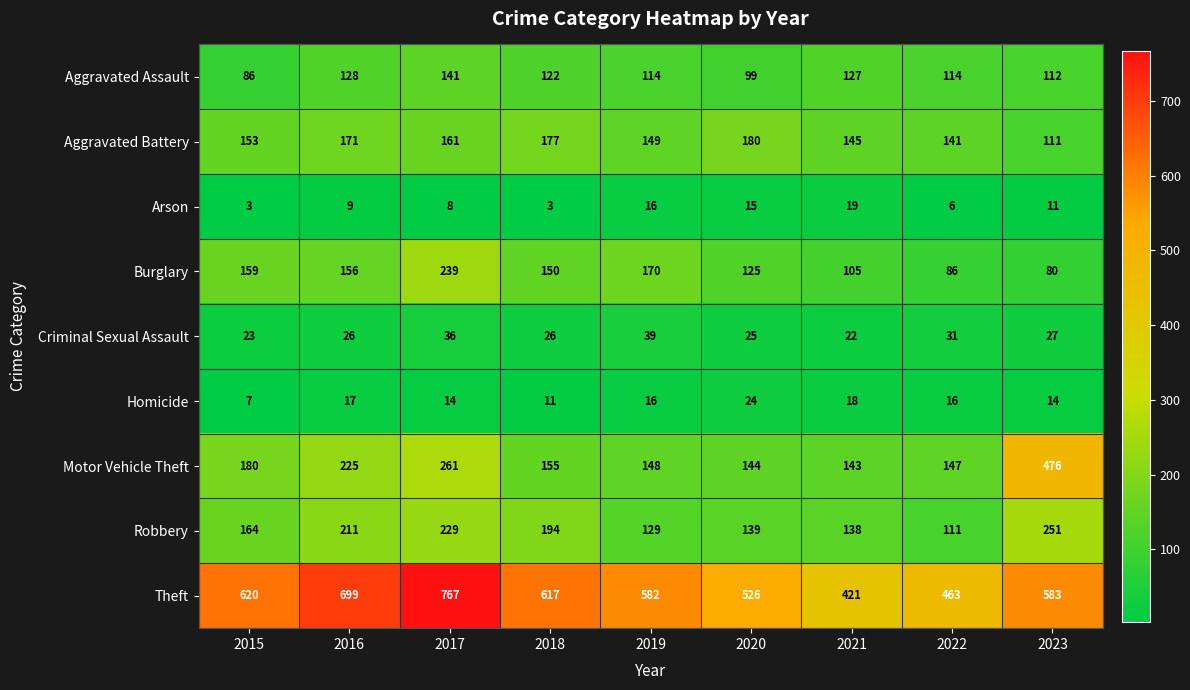

Which category has the highest value across all series?

2017